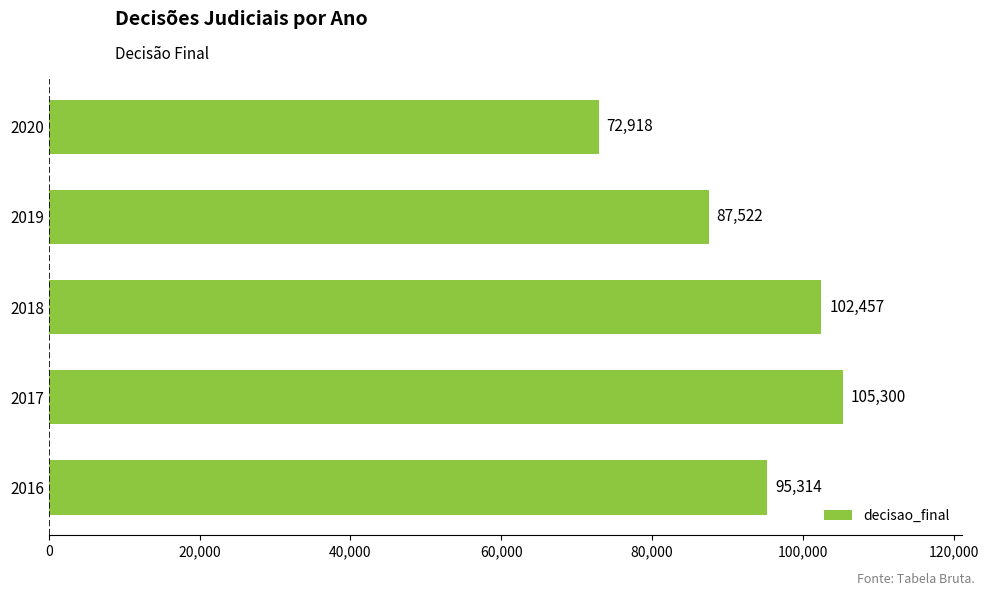

Where is the data nearest to the value 89109?

2019